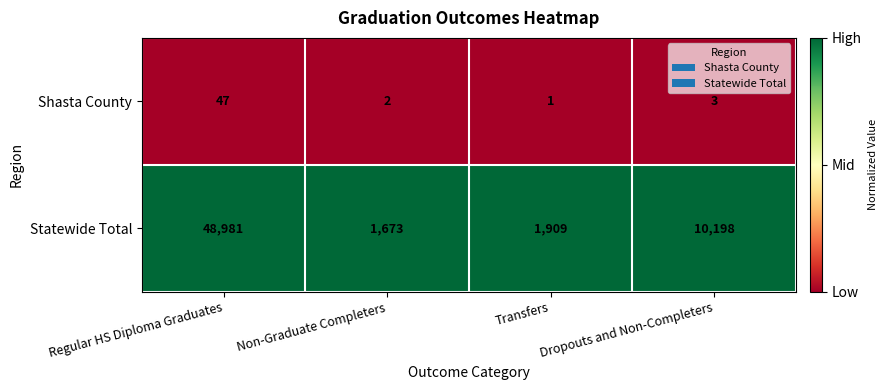

Rank the series by their maximum value, from highest to lowest.

Statewide Total, Shasta County